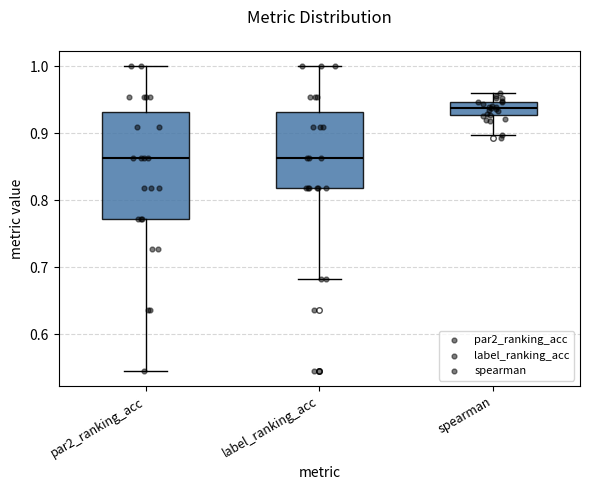

Reading left to right, transcribe this box plot: for each box, give where its median line is, the range the box spans, and where its two whiskers end, as read against the y-axis. The values are not printed on the chart, so give them approximately, as read against the axis.

par2_ranking_acc: median 0.86, box 0.77 to 0.93, whiskers 0.55 to 1.00
label_ranking_acc: median 0.86, box 0.82 to 0.93, whiskers 0.68 to 1.00
spearman: median 0.94, box 0.93 to 0.95, whiskers 0.90 to 0.96